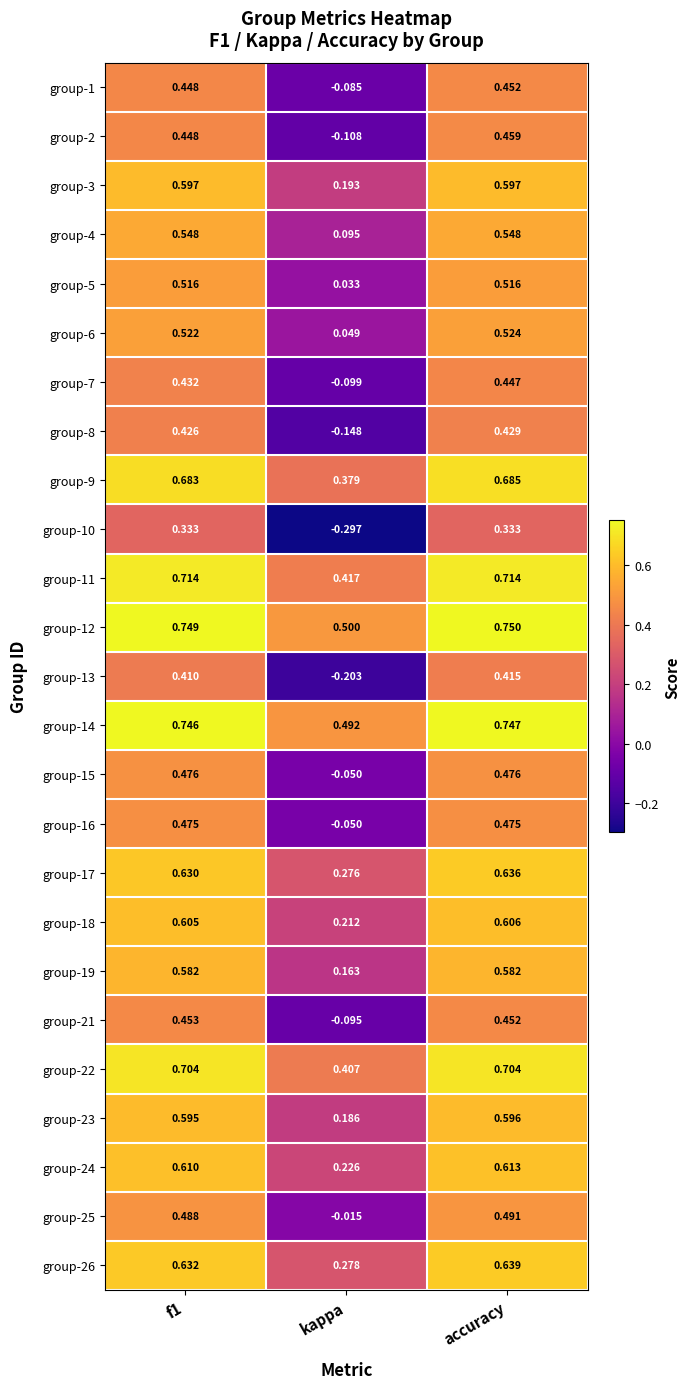

What is the total value across all series at f1?

13.8